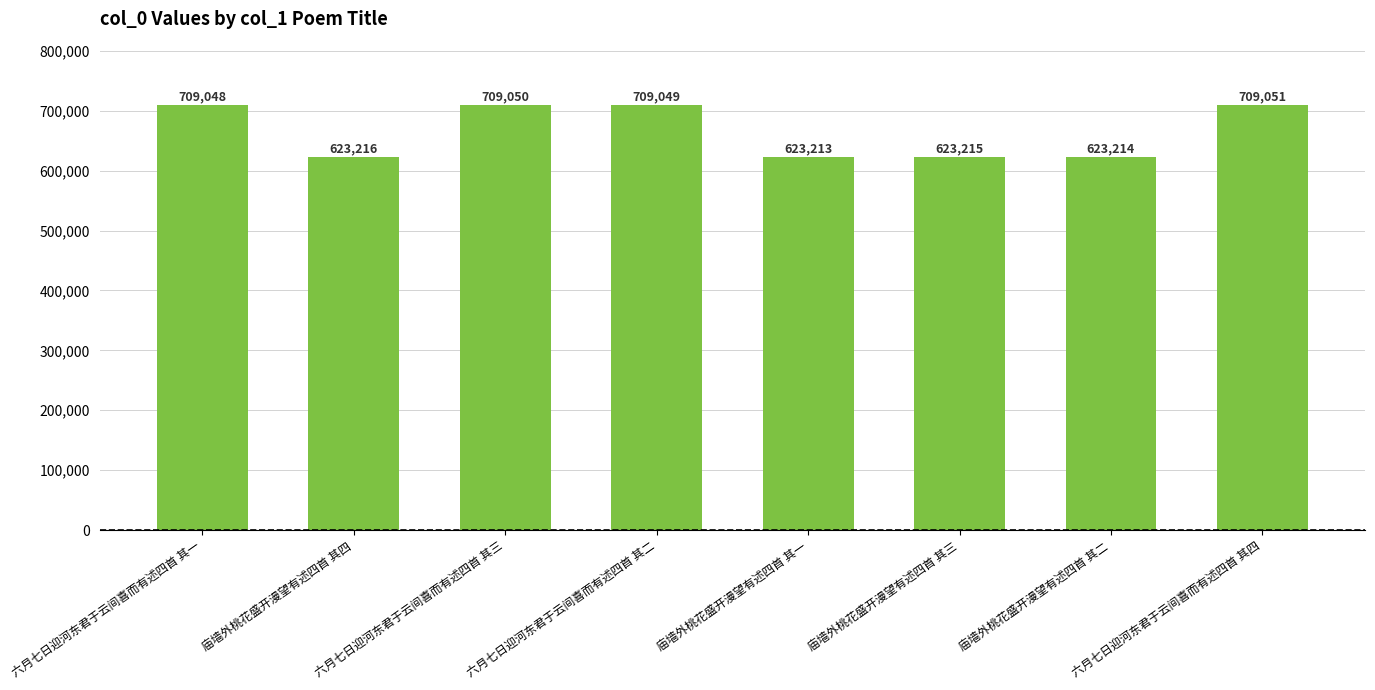

What is the difference between the maximum and minimum values?

85838